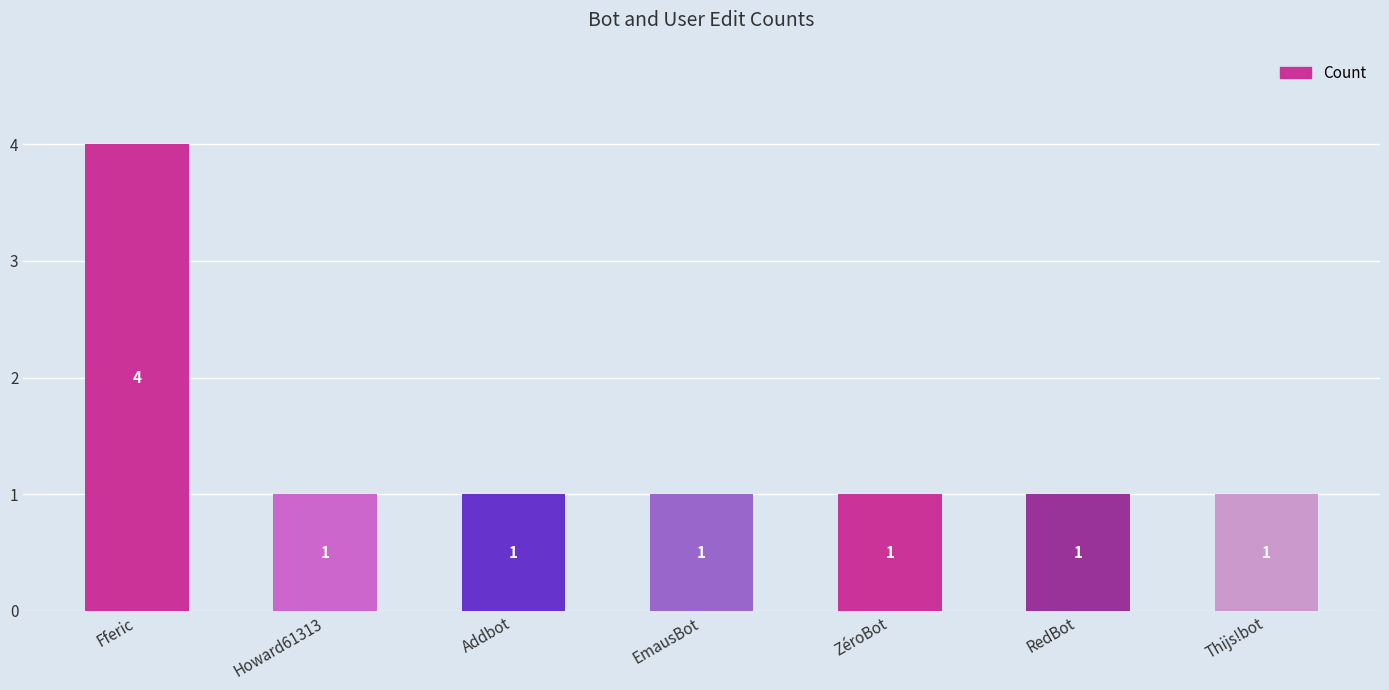

Approximately how many times larger is the value at Addbot compared to RedBot?

1.0